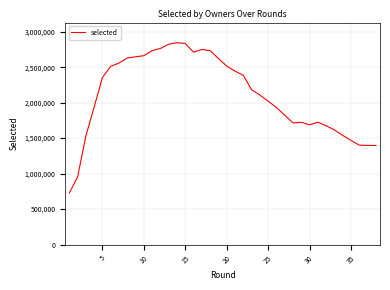

What is the difference between the maximum and second lowest values?

1893493